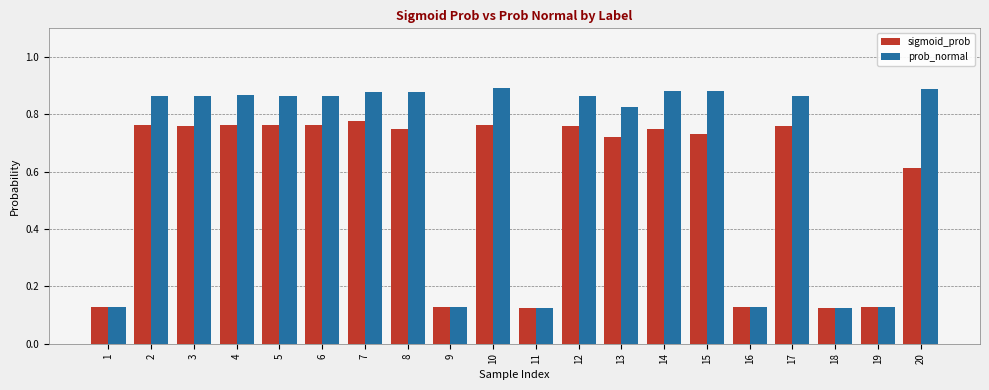

How many data points does each series have?

20